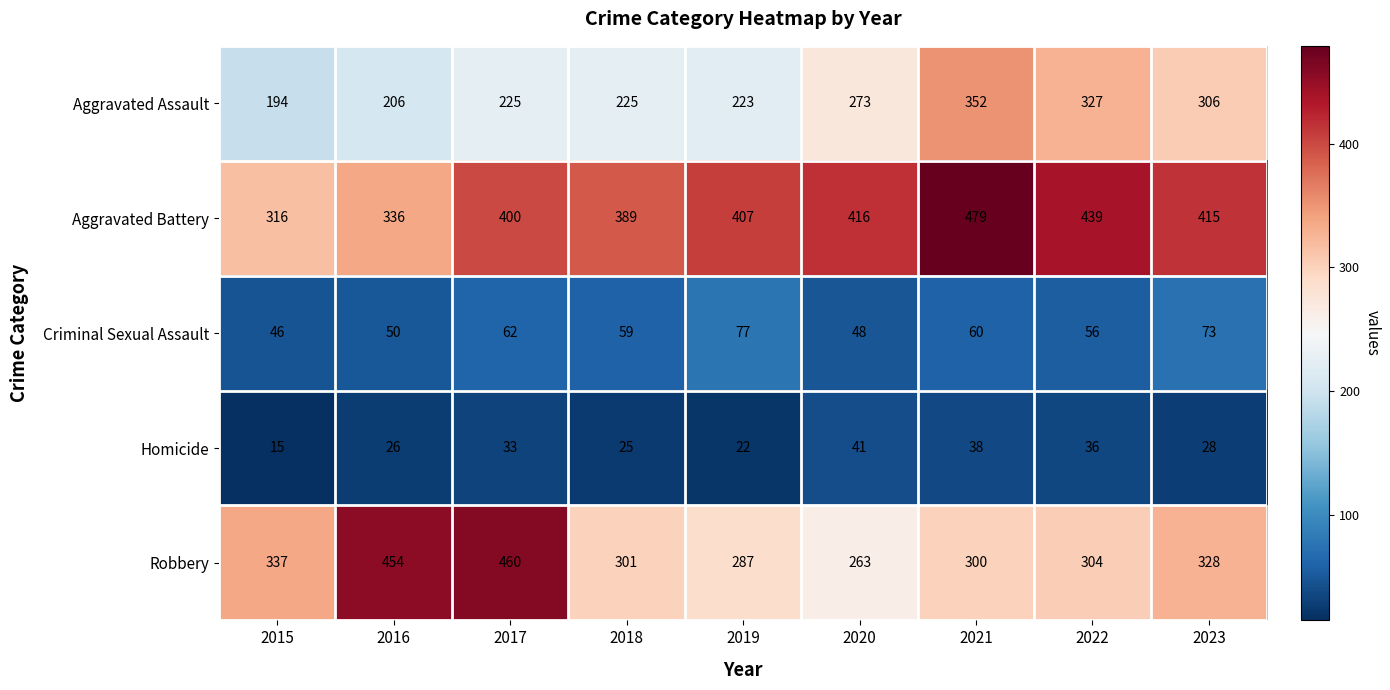

Where is Homicide nearest to the value 28?

2023